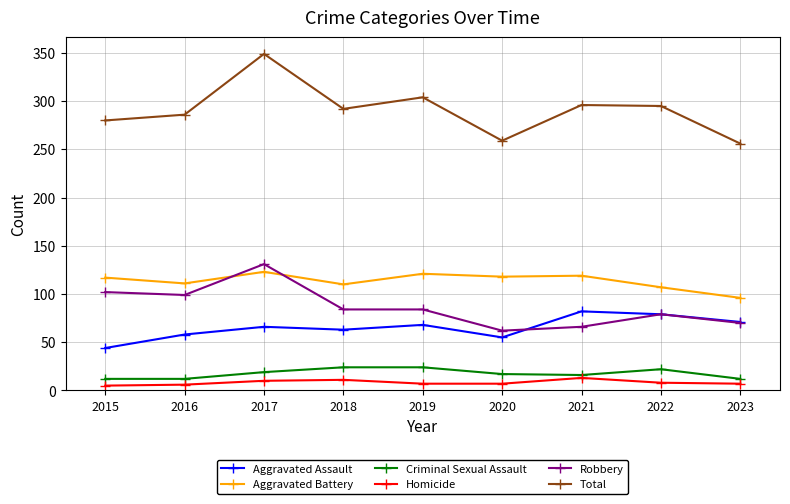

Which series has the largest range (max minus min)?

Total